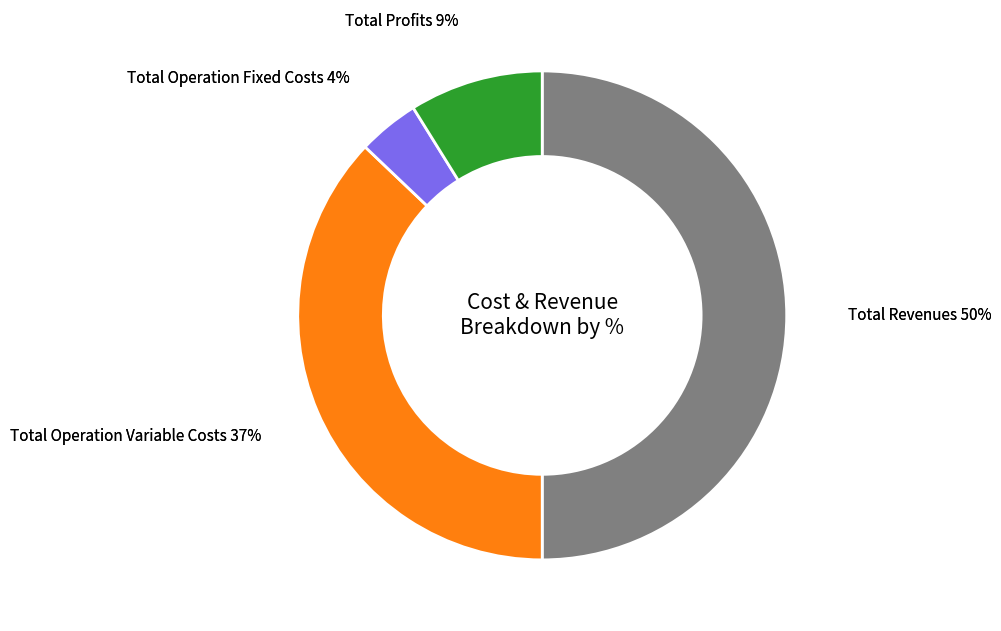

What percentage is the Total Revenues slice, to the nearest percent?

50%